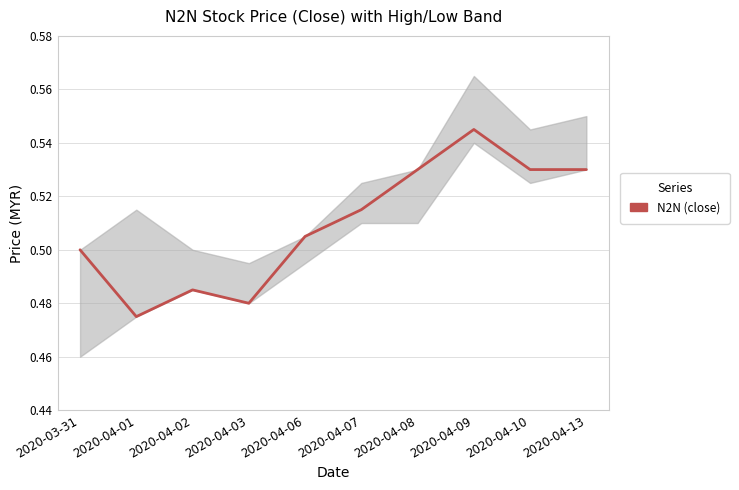

Rank the categories by value from lowest to highest.

2020-04-01, 2020-04-03, 2020-04-02, 2020-03-31, 2020-04-06, 2020-04-07, 2020-04-08, 2020-04-10, 2020-04-13, 2020-04-09